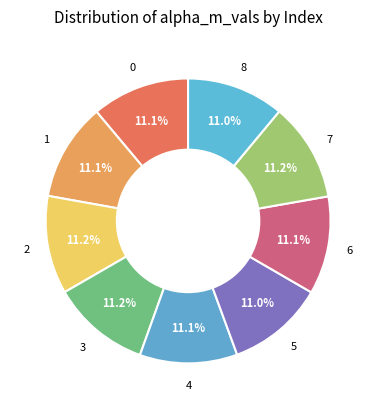

Count the number of slices in the pie.

9